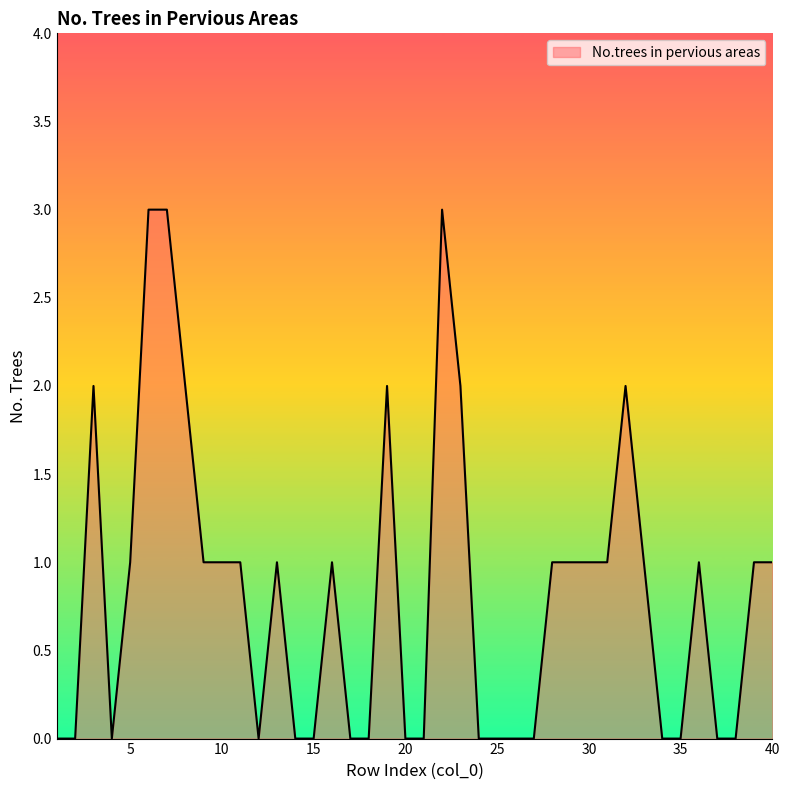

What is the maximum value shown in the chart?

3